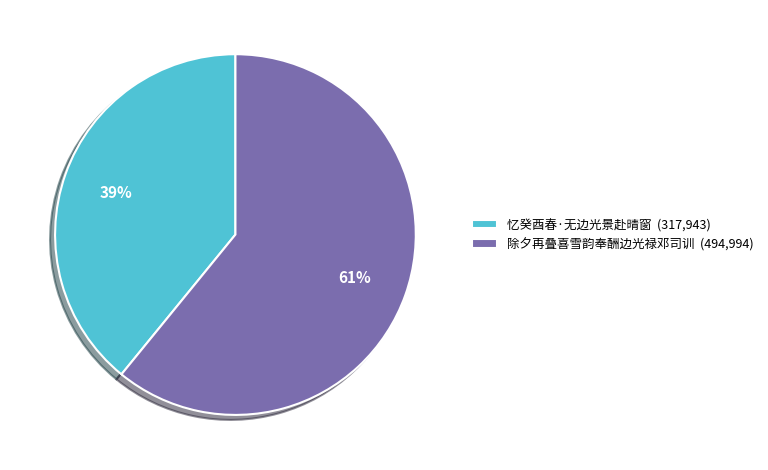

The 忆癸酉春·无边光景赴晴窗 slice represents 39% of the pie. True or false?

True